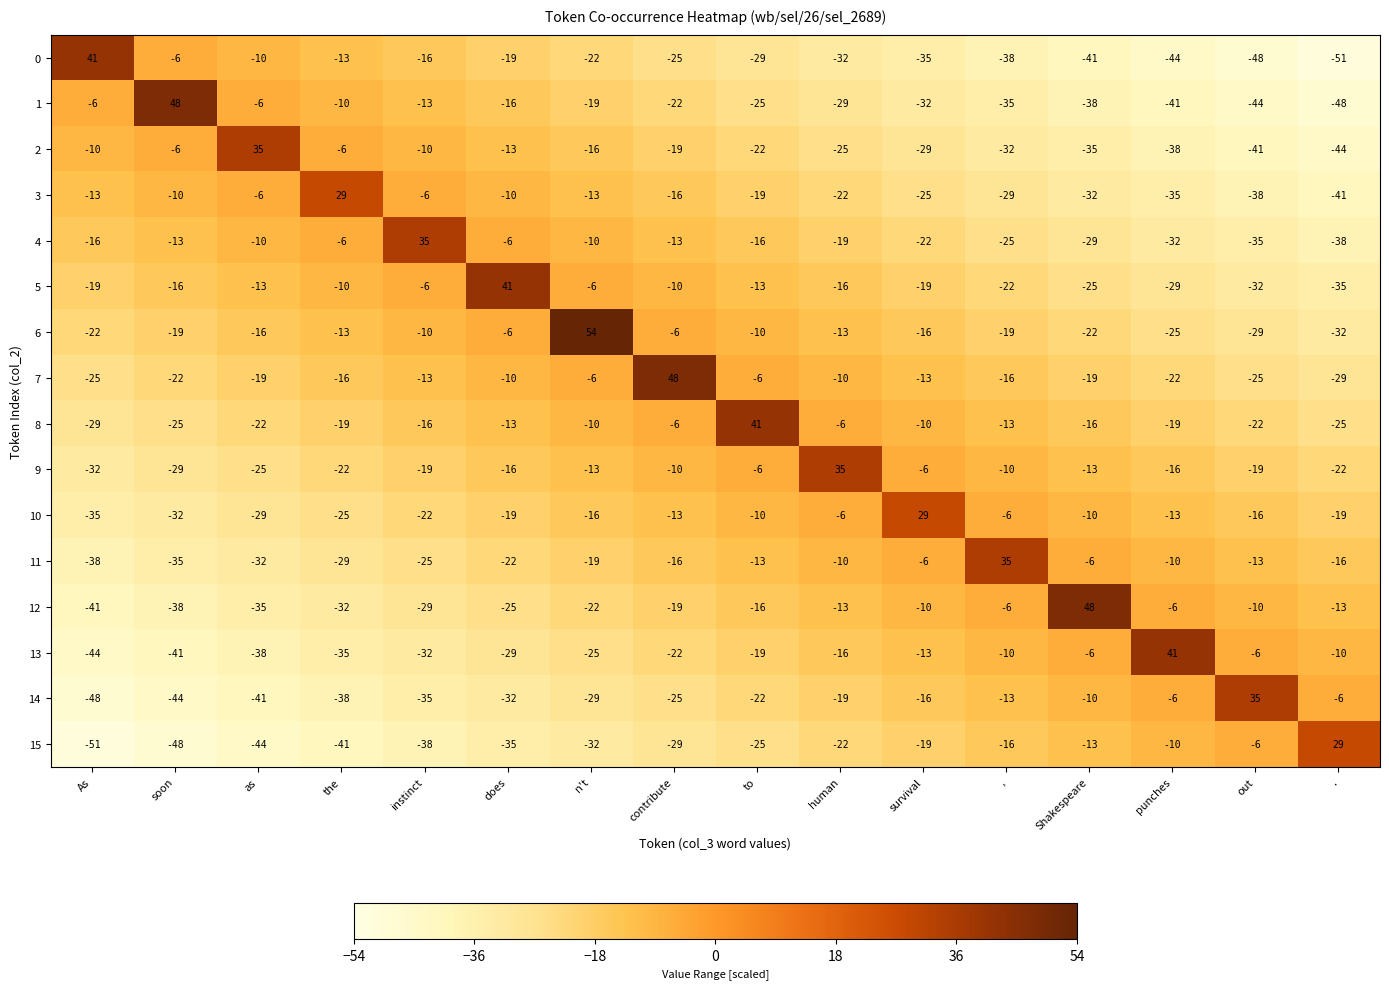

The 2 series shows -16 at ,. True or false?

False